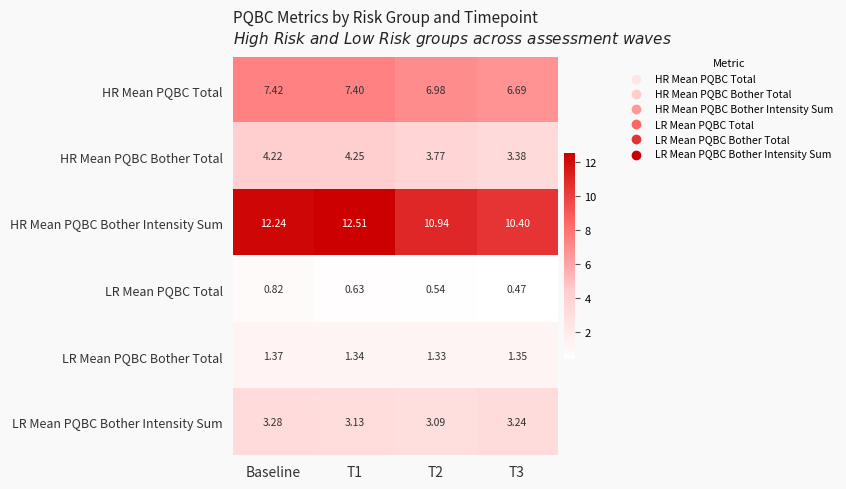

Which series has the largest total across all categories?

HR Mean PQBC Bother Intensity Sum